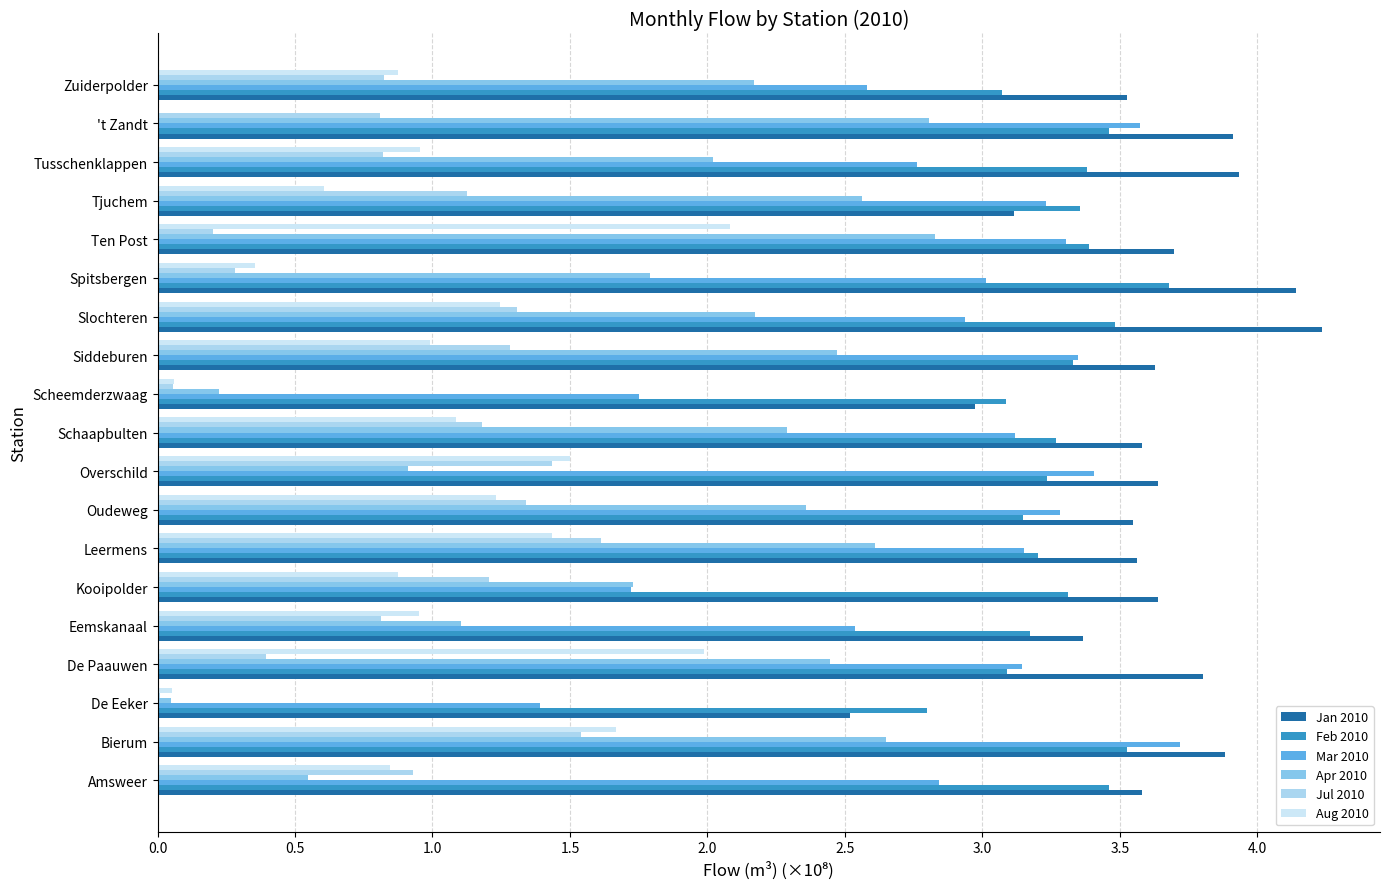

Which series has the largest total across all categories?

Jan 2010